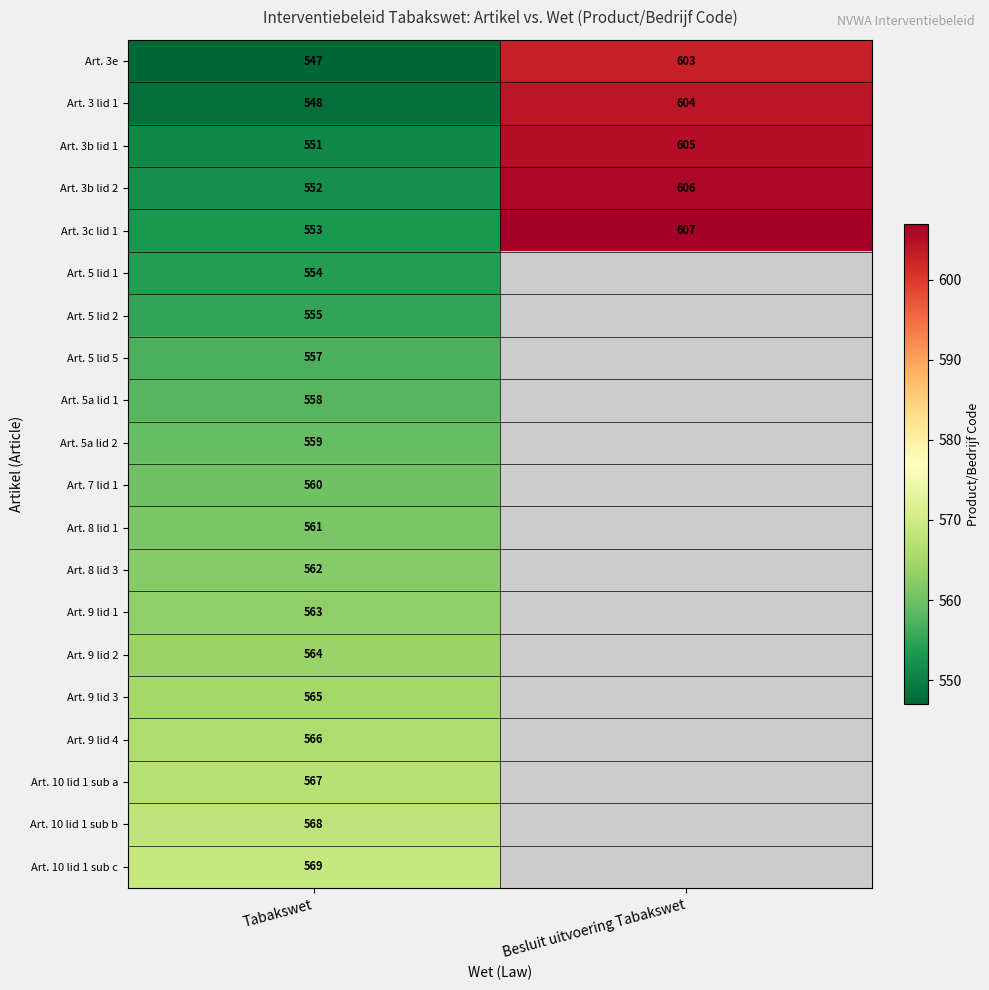

At Tabakswet, list the series in order from largest to smallest.

Art. 10 lid 1 sub c, Art. 10 lid 1 sub b, Art. 10 lid 1 sub a, Art. 9 lid 4, Art. 9 lid 3, Art. 9 lid 2, Art. 9 lid 1, Art. 8 lid 3, Art. 8 lid 1, Art. 7 lid 1, Art. 5a lid 2, Art. 5a lid 1, Art. 5 lid 5, Art. 5 lid 2, Art. 5 lid 1, Art. 3c lid 1, Art. 3b lid 2, Art. 3b lid 1, Art. 3 lid 1, Art. 3e